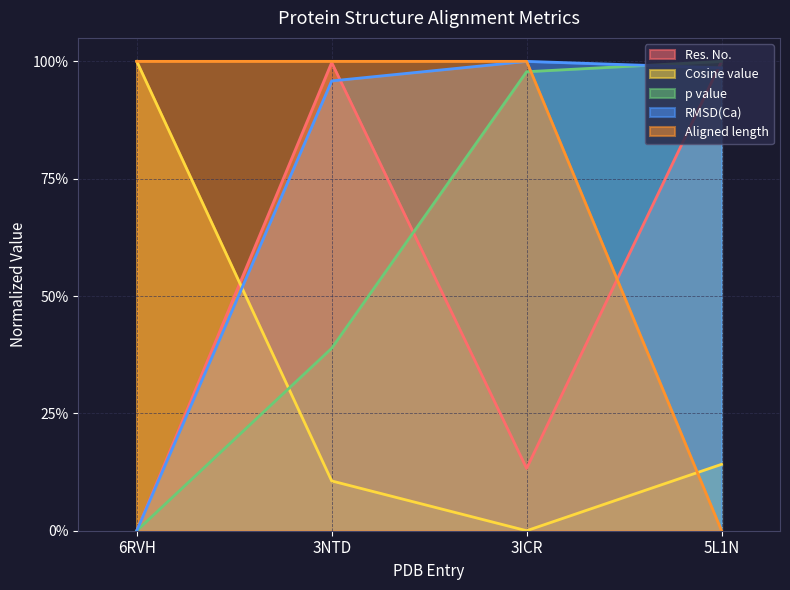

Reading left to right, what are all the values shown in this chart?

Res. No.: 0.0	1.0	0.1	1.0
Cosine value: 1.0	0.1	0.0	0.1
p value: 0.0	0.4	1.0	1.0
RMSD(Ca): 0.0	1.0	1.0	1.0
Aligned length: 1.0	1.0	1.0	0.0